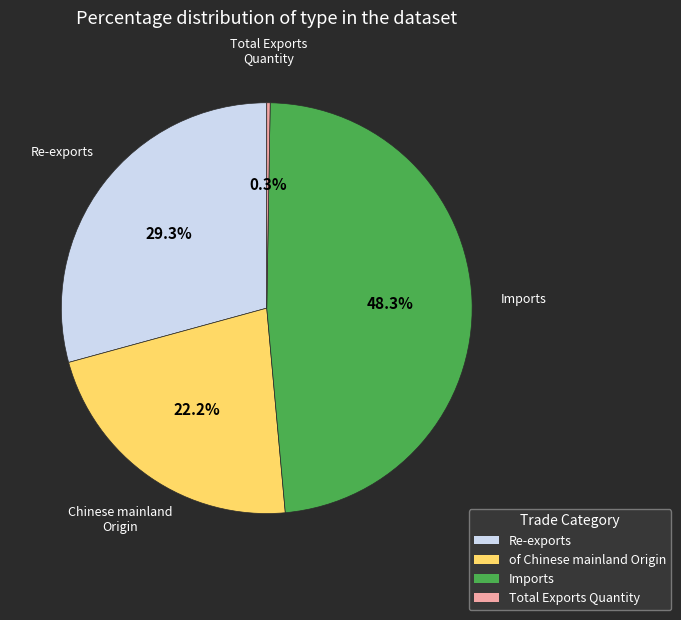

Combined, do of Chinese mainland Origin and Re-exports account for over 50%?

Yes